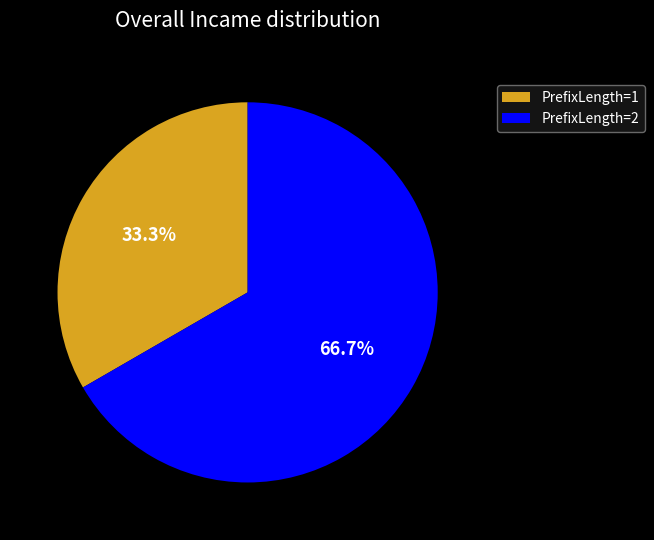

To the nearest percent, what is the average slice percentage?

50%